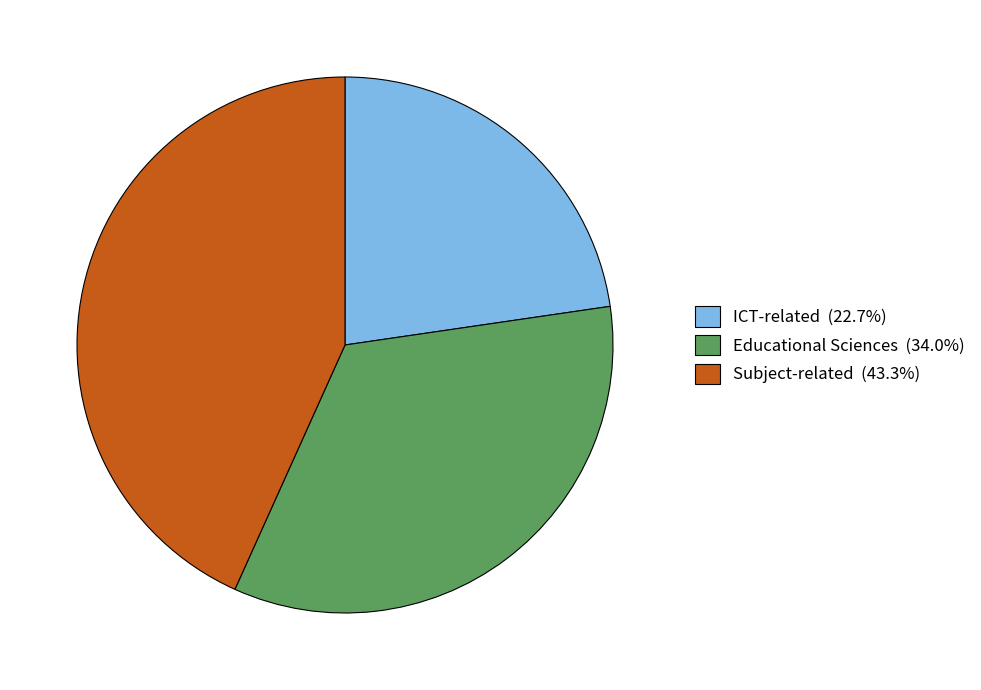

Is ICT-related (22.7%) the majority of the pie?

No